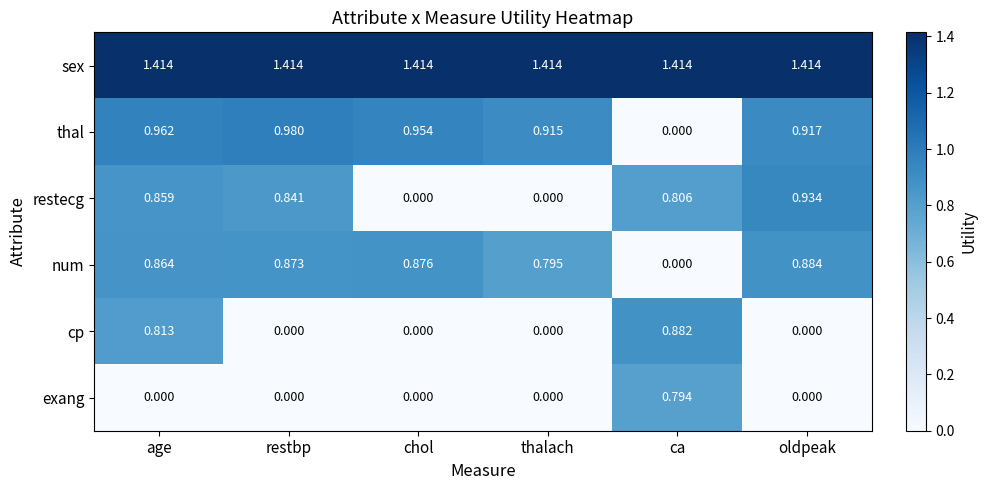

Which series has the widest spread of values?

thal